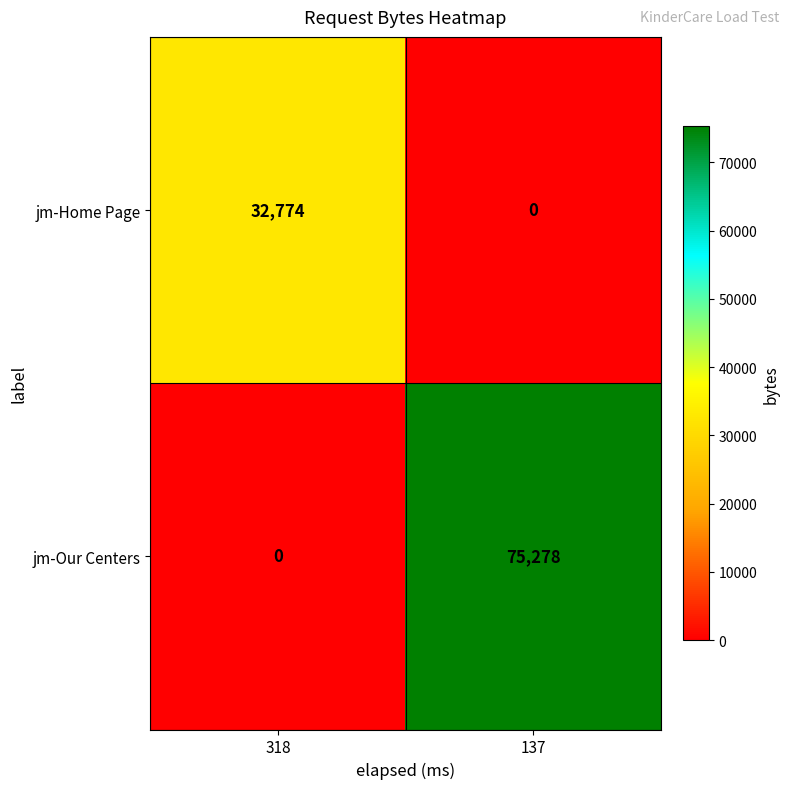

Reading left to right, extract all data points from this chart.

jm-Home Page: 318=32774	137=0
jm-Our Centers: 318=0	137=75278